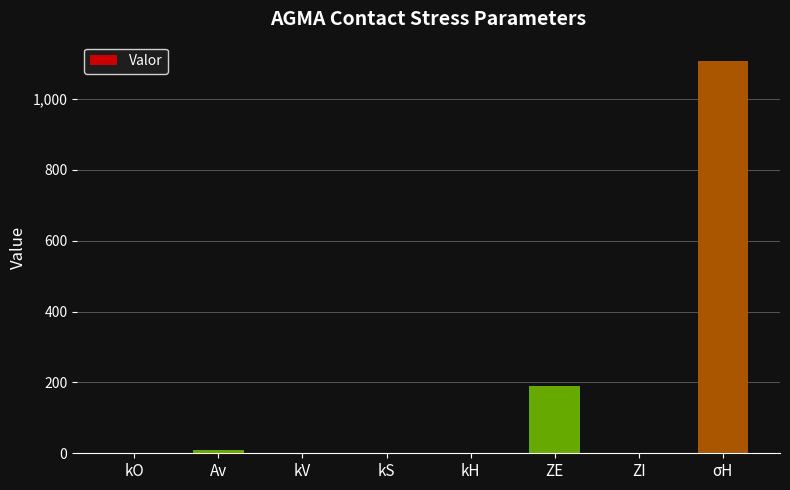

What is the sum of all values?

1310.5